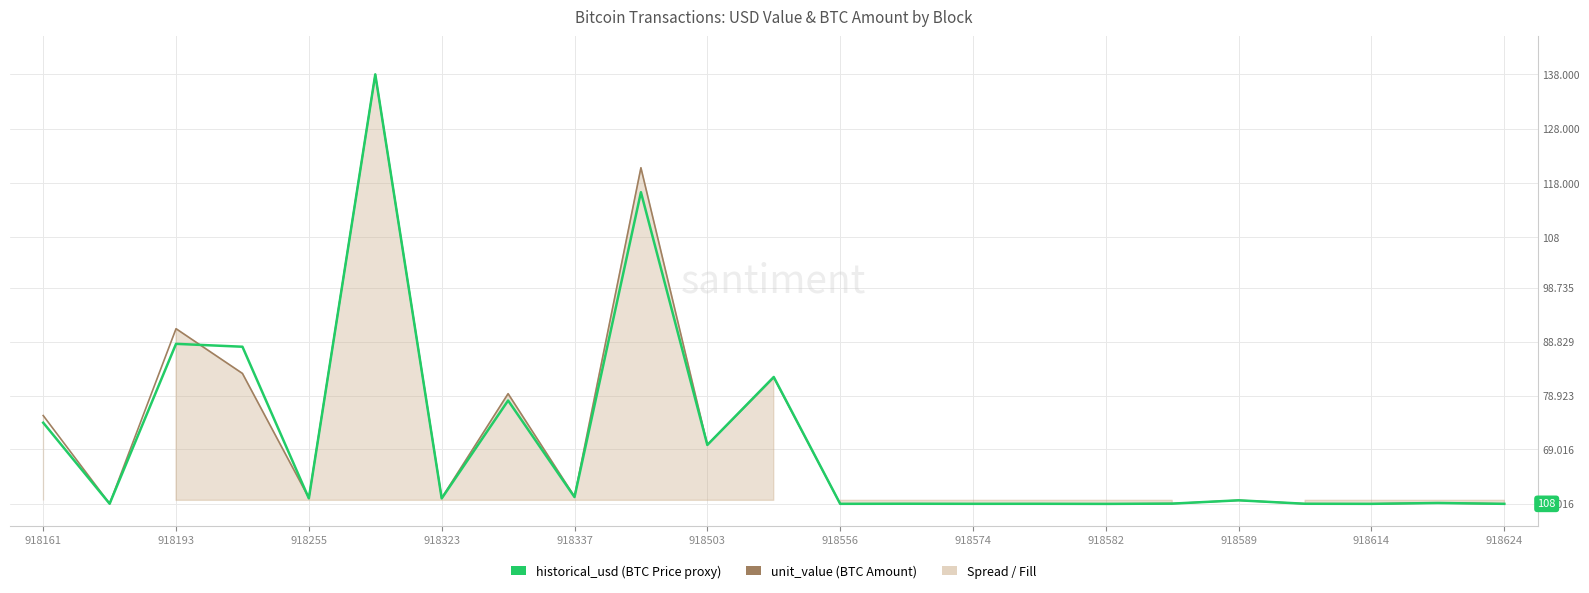

At 918503, list the series in order from smallest to largest.

unit_value, historical_usd